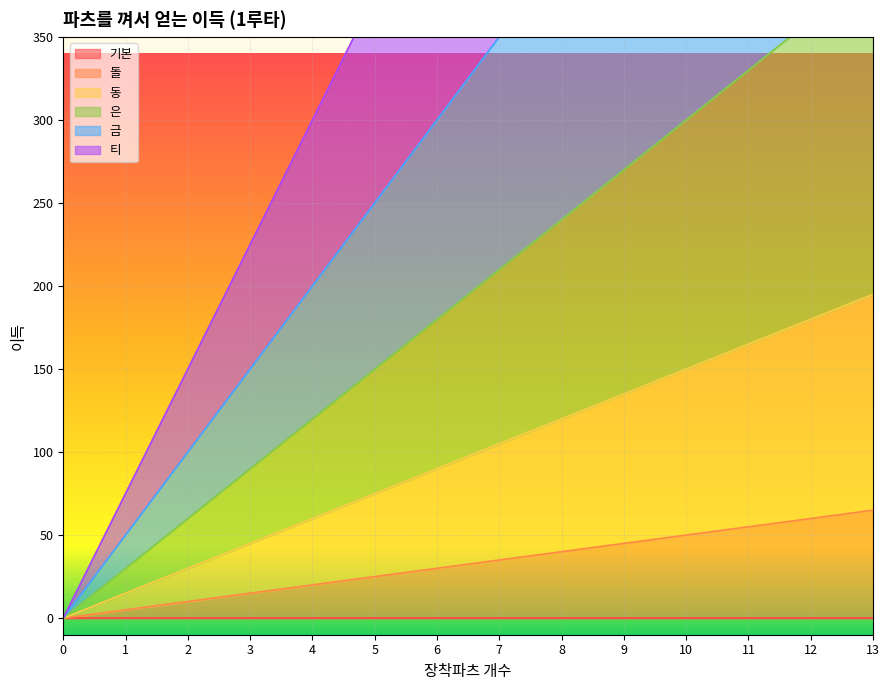

The value of 돌 at 3 is 15. True or false?

True